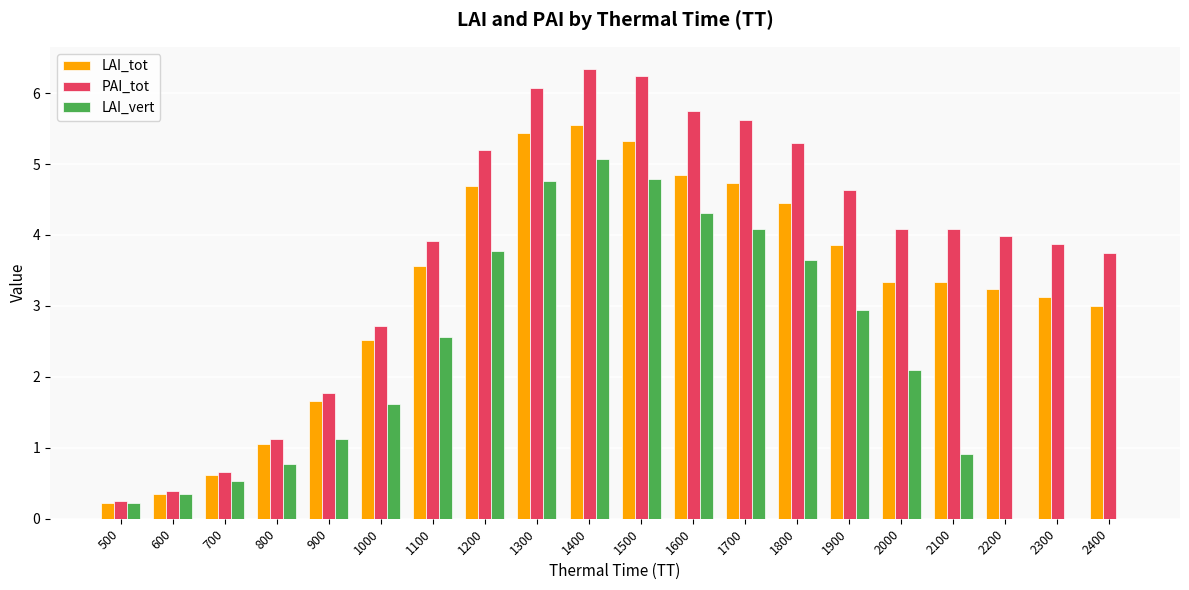

Reading right to left, what are all the values shown in this chart?

LAI_tot: 3.0	3.1	3.2	3.3	3.3	3.9	4.4	4.7	4.8	5.3	5.5	5.4	4.7	3.6	2.5	1.7	1.0	0.6	0.4	0.2
PAI_tot: 3.7	3.9	4.0	4.1	4.1	4.6	5.3	5.6	5.8	6.2	6.3	6.1	5.2	3.9	2.7	1.8	1.1	0.7	0.4	0.3
LAI_vert: 0.0	0.0	0.0	0.9	2.1	2.9	3.7	4.1	4.3	4.8	5.1	4.8	3.8	2.6	1.6	1.1	0.8	0.5	0.4	0.2